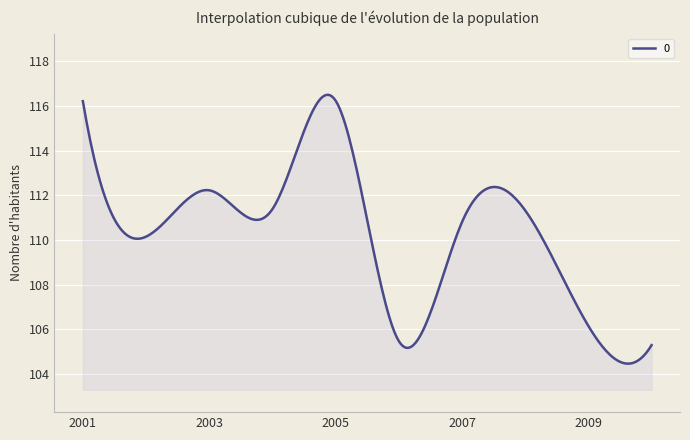

What is the smallest value displayed?

104.5